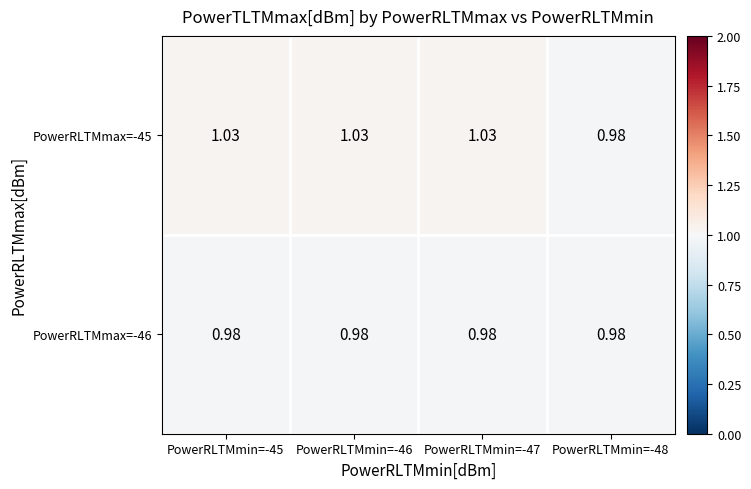

Is the value of PowerRLTMmax=-46 at PowerRLTMmin=-47 greater than the value of PowerRLTMmax=-45 at PowerRLTMmin=-45?

No